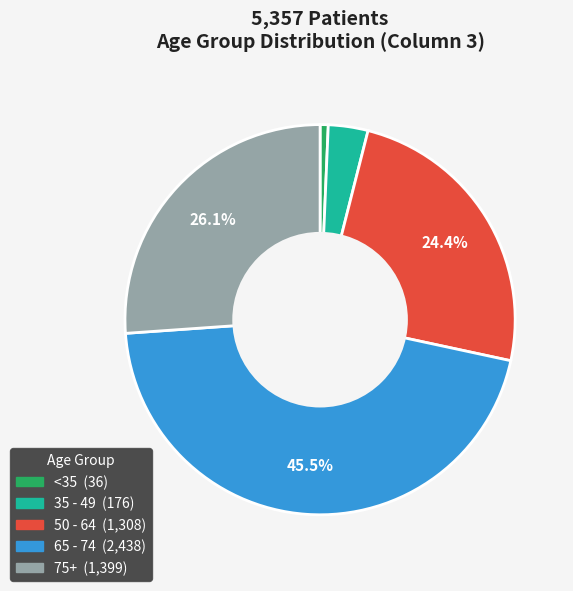

Is there any slice that represents more than half of the pie?

No